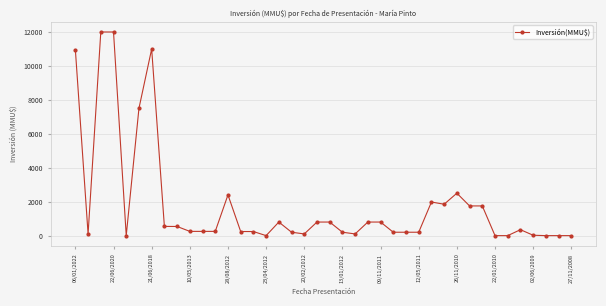

What is the maximum value shown in the chart?

12000